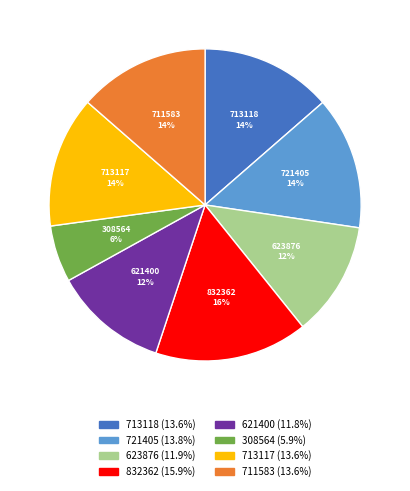

To the nearest percent, what is the average slice percentage?

12%